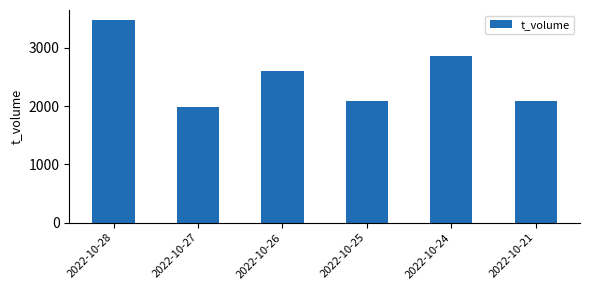

How many categories are shown in the chart?

6